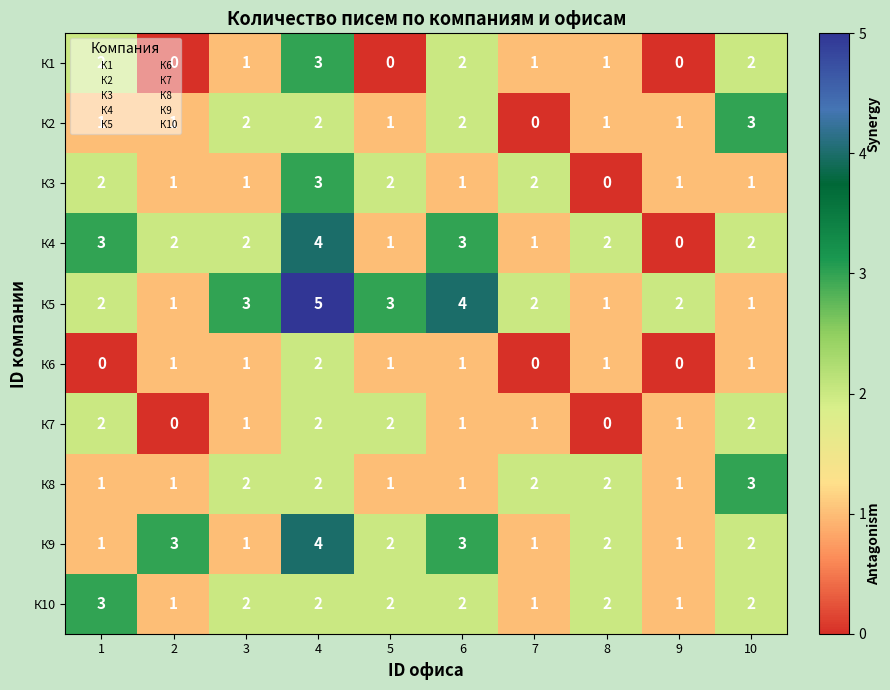

What is the difference between the highest and lowest values at 5?

3